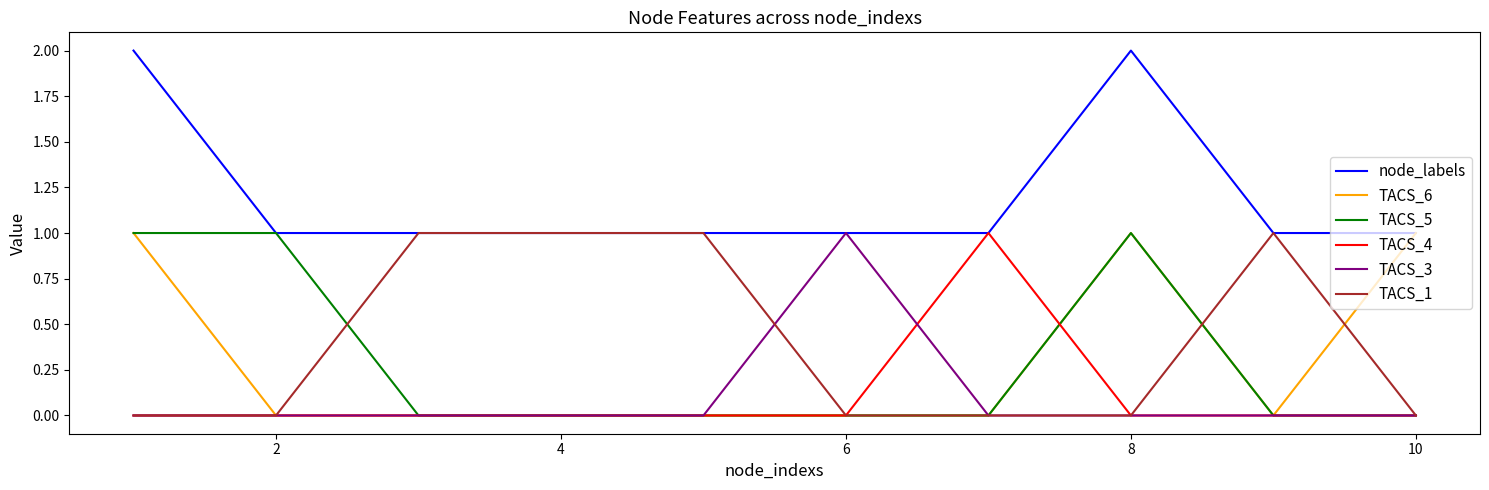

Which series has the largest total across all categories?

node_labels